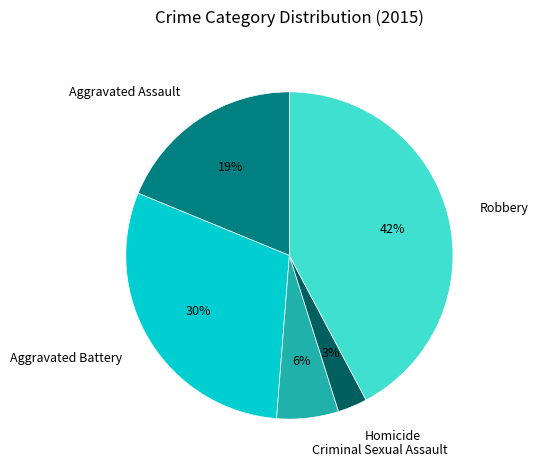

Is the sum of Criminal Sexual Assault and Robbery greater than half?

No